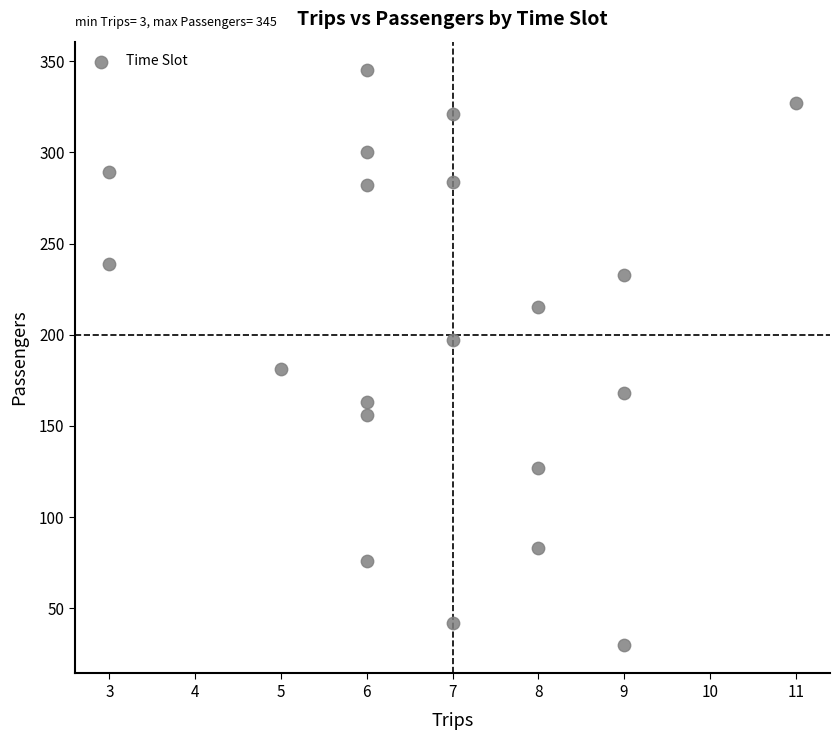

What Y value in the scatter plot is closest to 187?

181